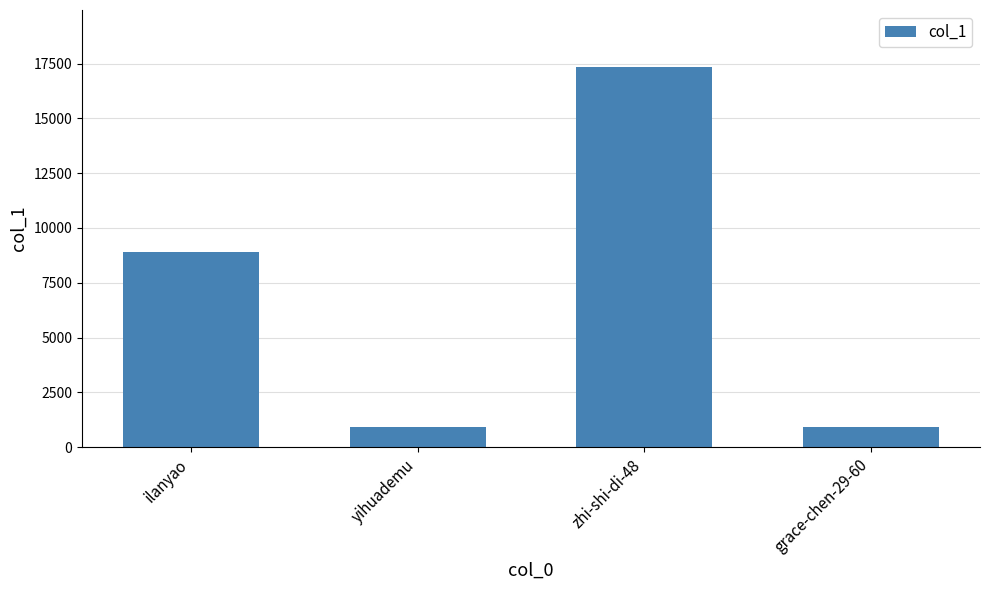

What is the difference between the second highest and second lowest values?

7955